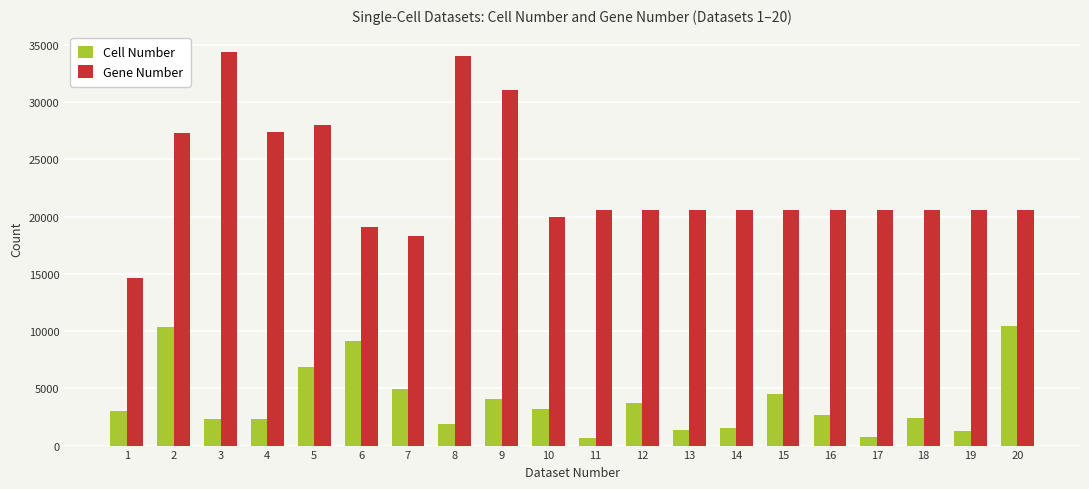

The value of Gene Number at 18 is 20562. True or false?

True